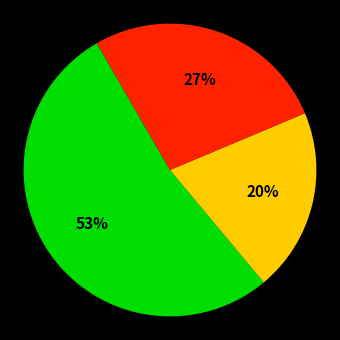

Is there a majority slice in this chart?

Yes